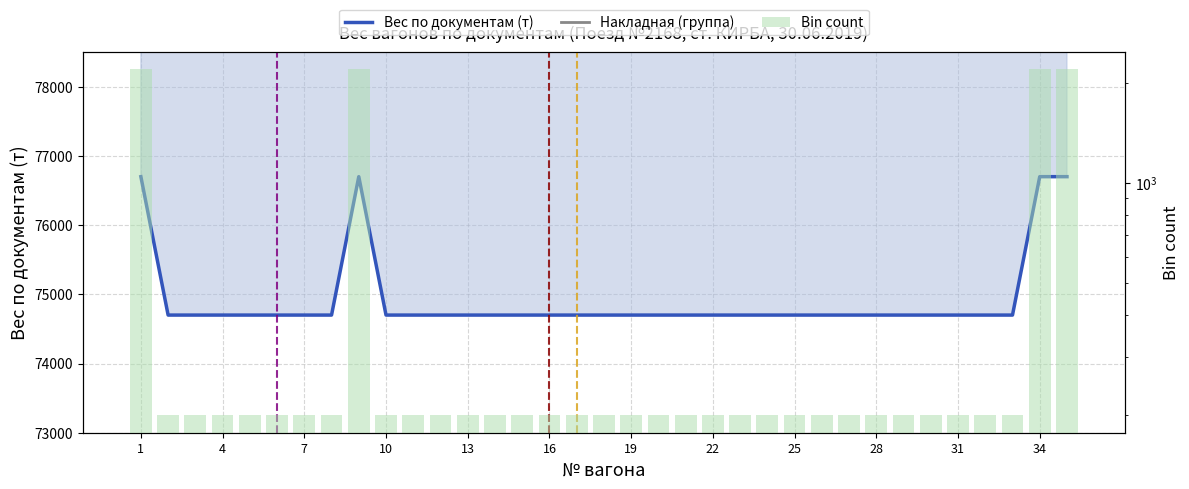

What is the sum of the Bin count values at 27 and 17?

400.0